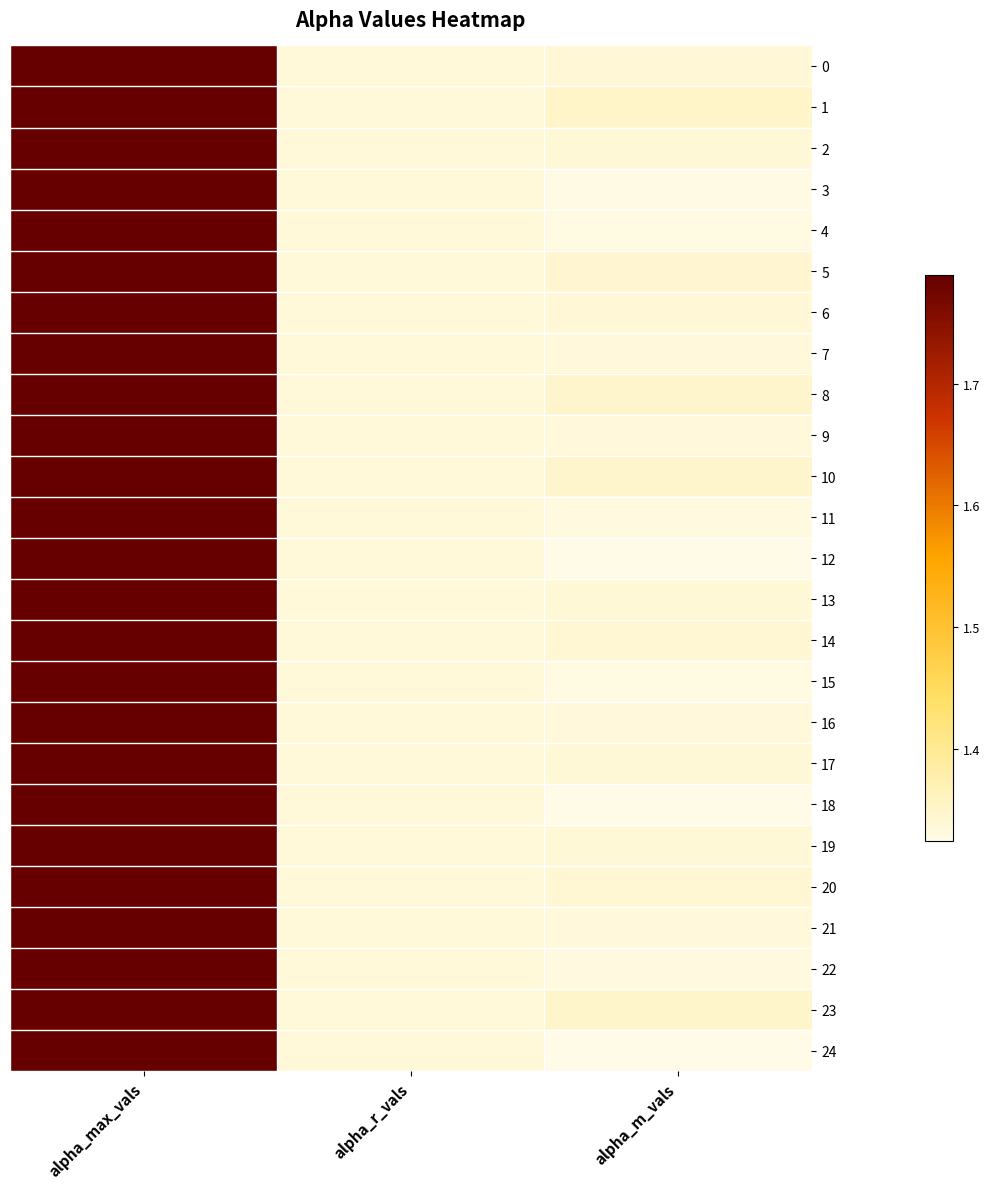

What is the greatest value displayed?

1.8